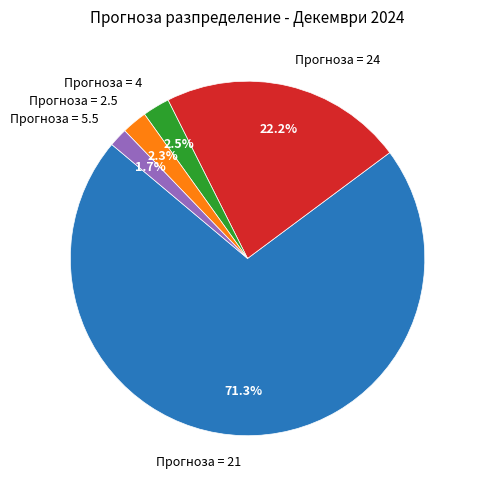

Between Прогноза = 2.5 and Прогноза = 21, which is larger?

Прогноза = 21